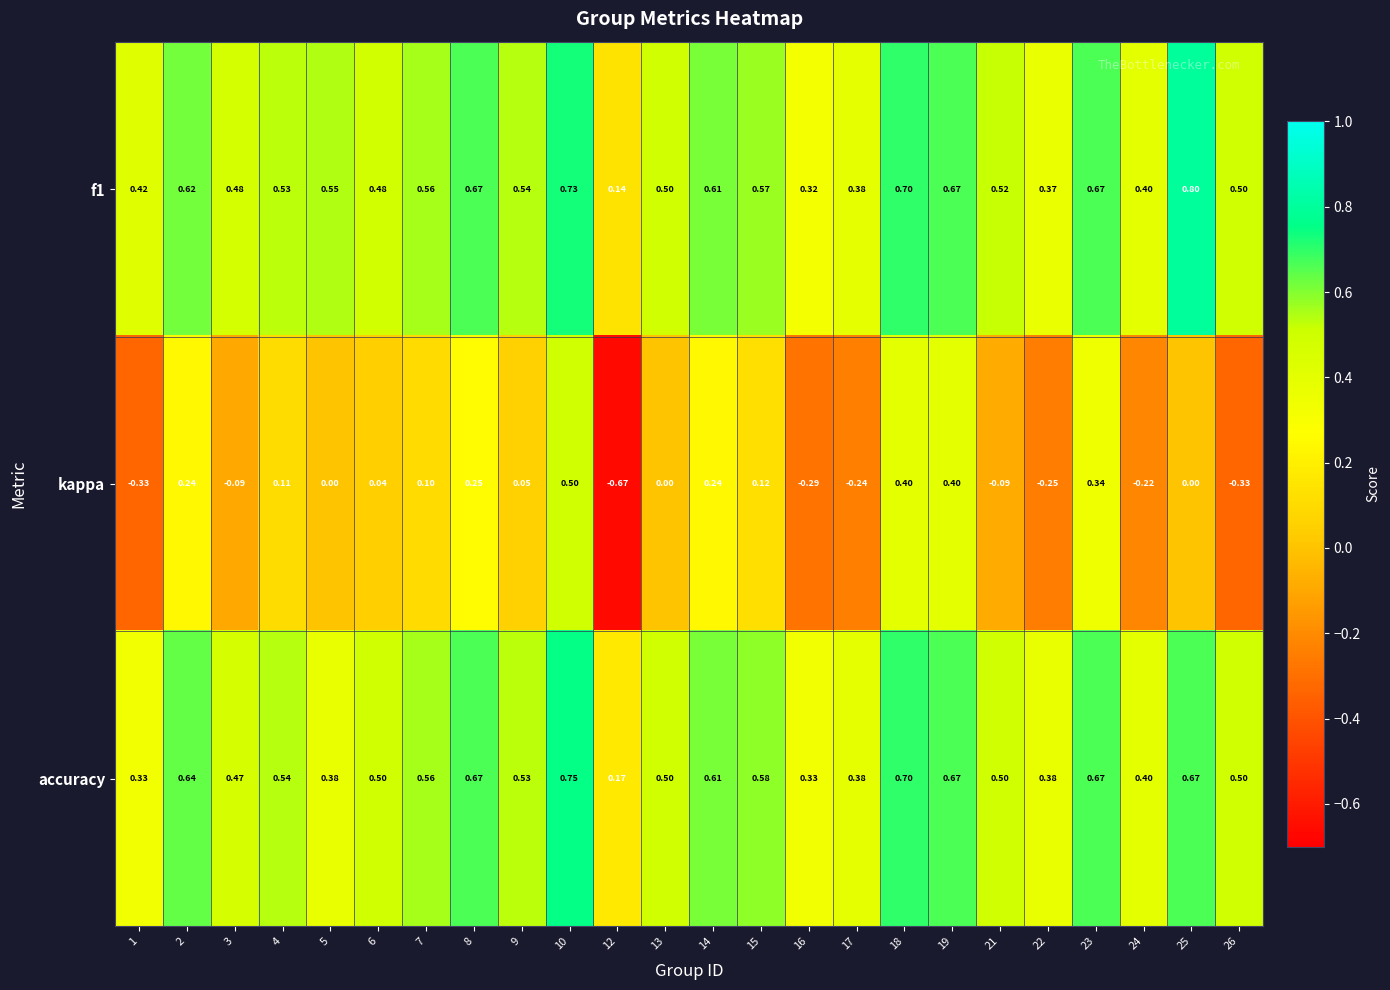

Which series changed the most between 6 and 18?

kappa